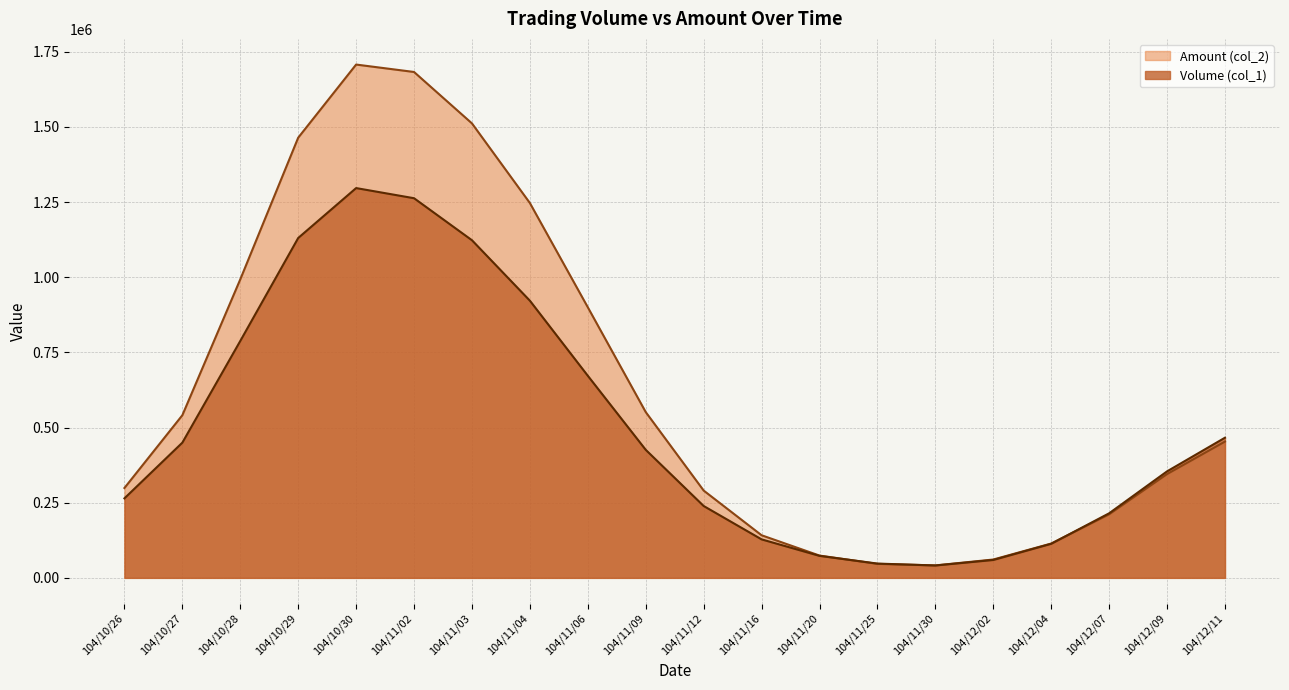

Does the chart have visible grid lines?

Yes